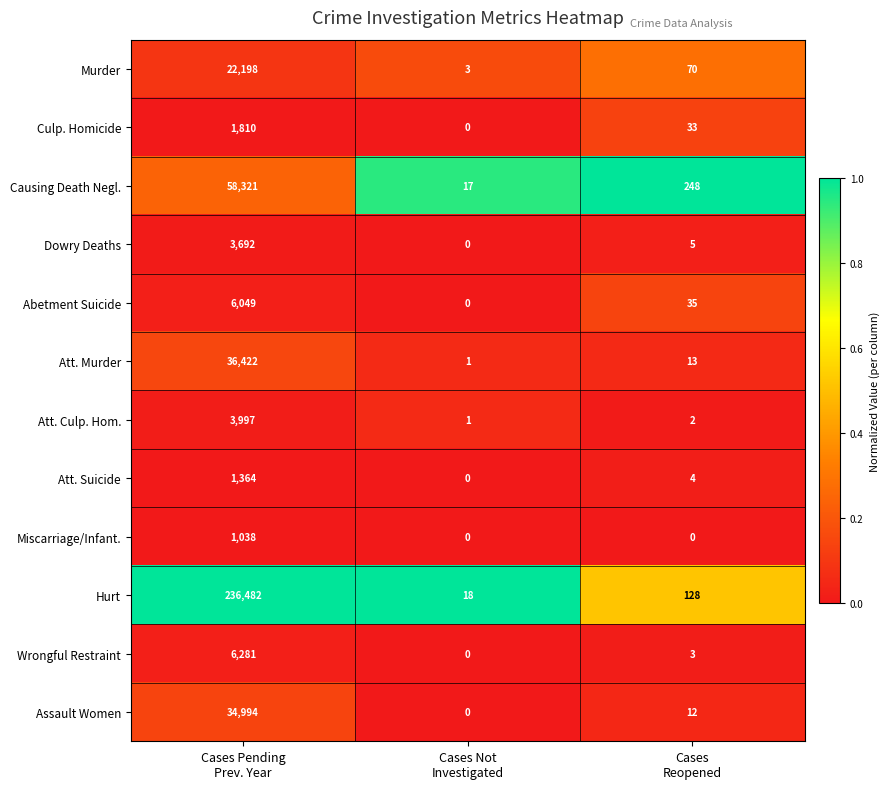

What is the difference between the maximum and minimum values in the Hurt series?

236464